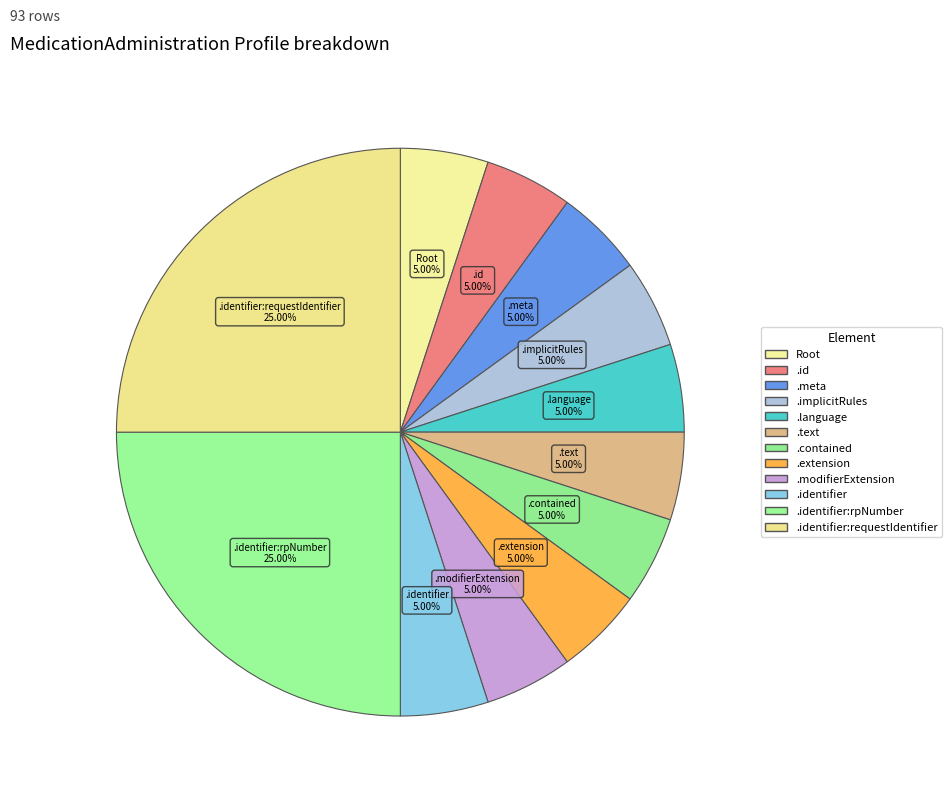

Does any single category account for the majority?

No